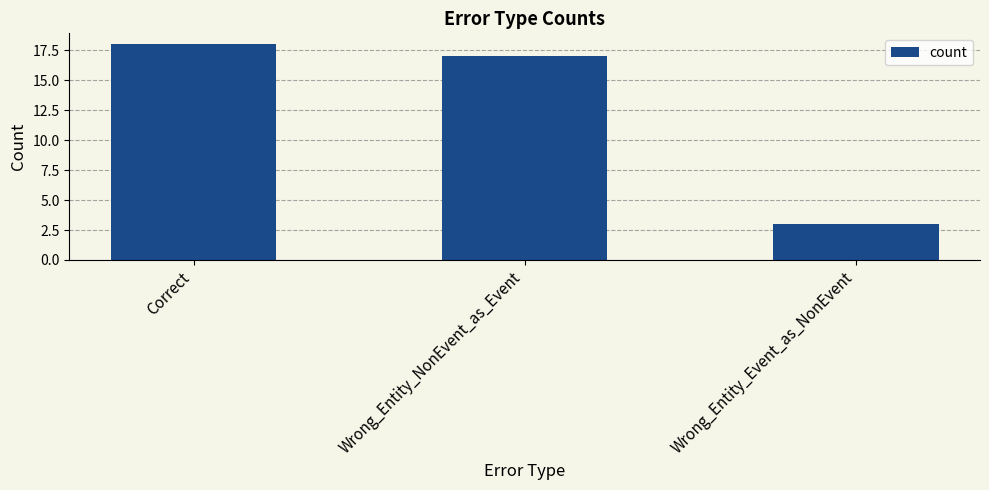

List the labels in order of value, largest first.

Correct, Wrong_Entity_NonEvent_as_Event, Wrong_Entity_Event_as_NonEvent